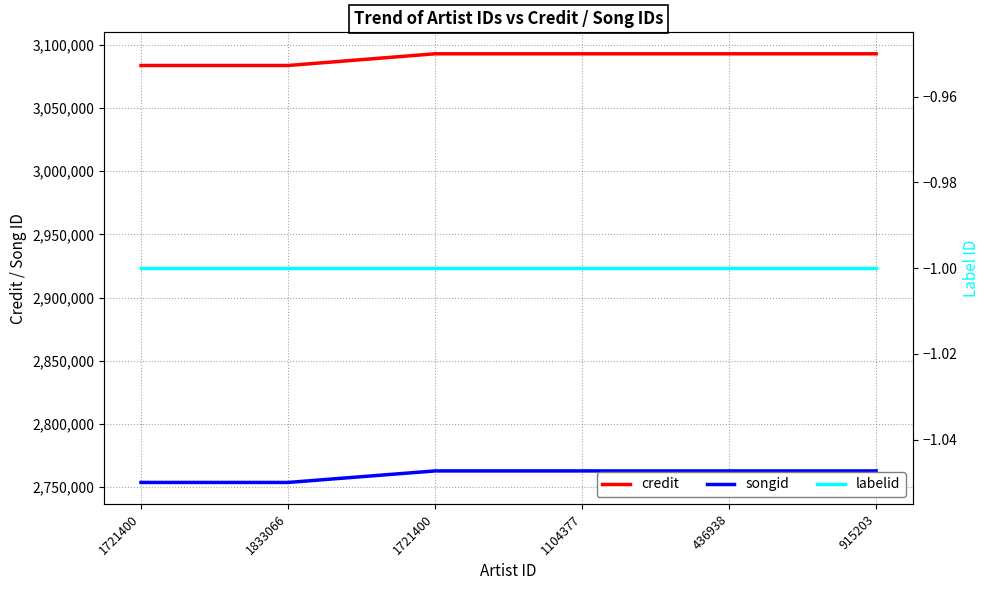

Which series has the largest total across all categories?

credit